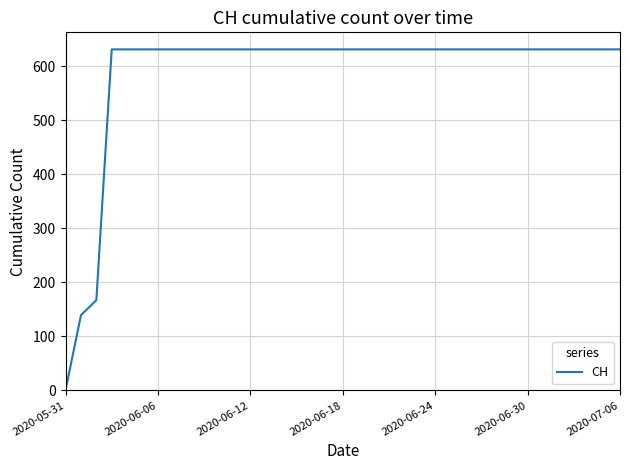

What is the greatest value displayed?

631